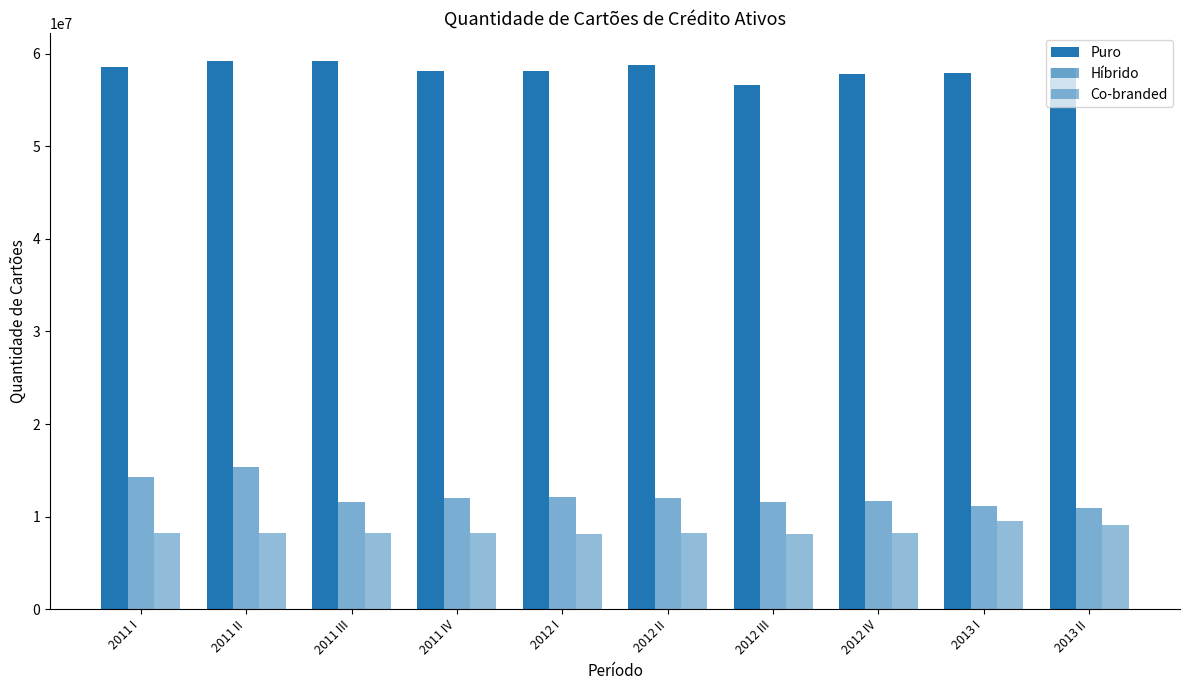

Reading right to left, transcribe all the data shown in this chart.

Puro: 2013 II=58427029	2013 I=57921085	2012 IV=57813556	2012 III=56681184	2012 II=58819979	2012 I=58139658	2011 IV=58165500	2011 III=59258737	2011 II=59227192	2011 I=58617068
Híbrido: 2013 II=10952344	2013 I=11096995	2012 IV=11651183	2012 III=11539564	2012 II=12021075	2012 I=12070825	2011 IV=11991961	2011 III=11543154	2011 II=15381087	2011 I=14264274
Co-branded: 2013 II=9035042	2013 I=9465657	2012 IV=8179543	2012 III=8082542	2012 II=8262625	2012 I=8133065	2011 IV=8244122	2011 III=8204126	2011 II=8270061	2011 I=8249683